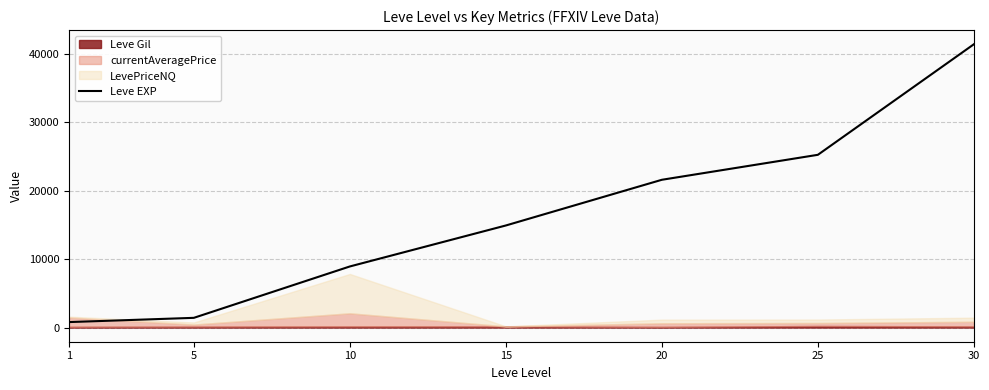

Does the chart display data point markers on the line(s)?

No